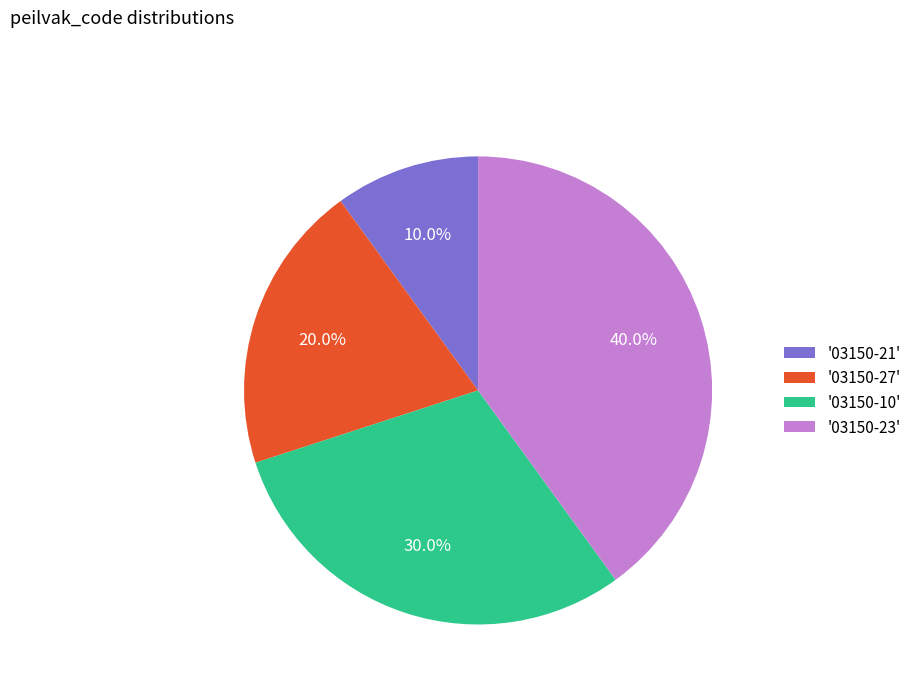

Is there a majority slice in this chart?

No